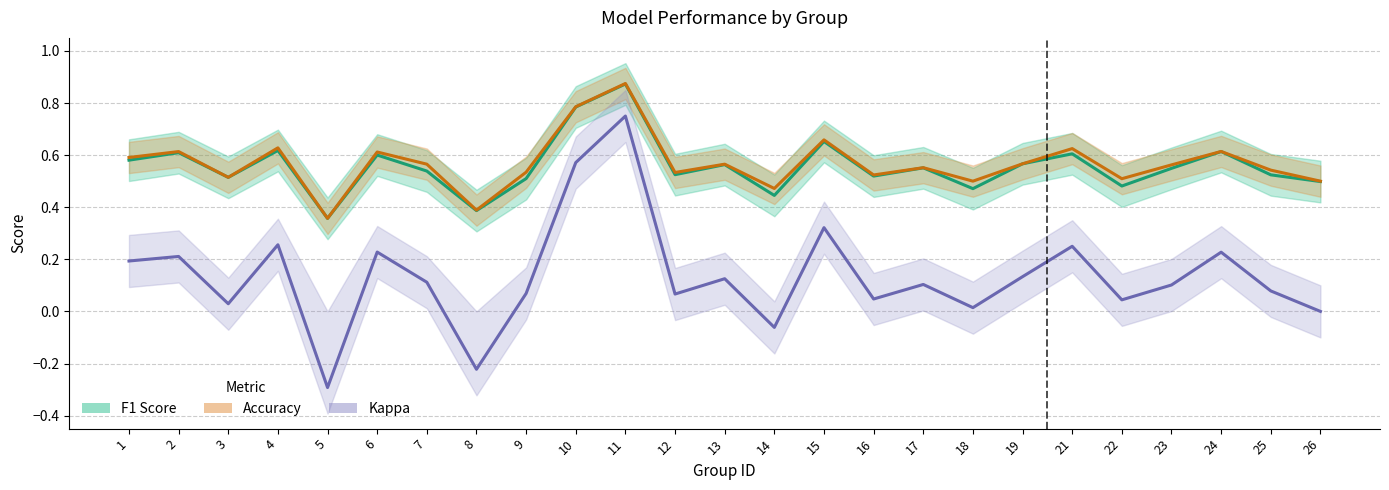

True or false: F1 Score and Accuracy cross at least once.

False